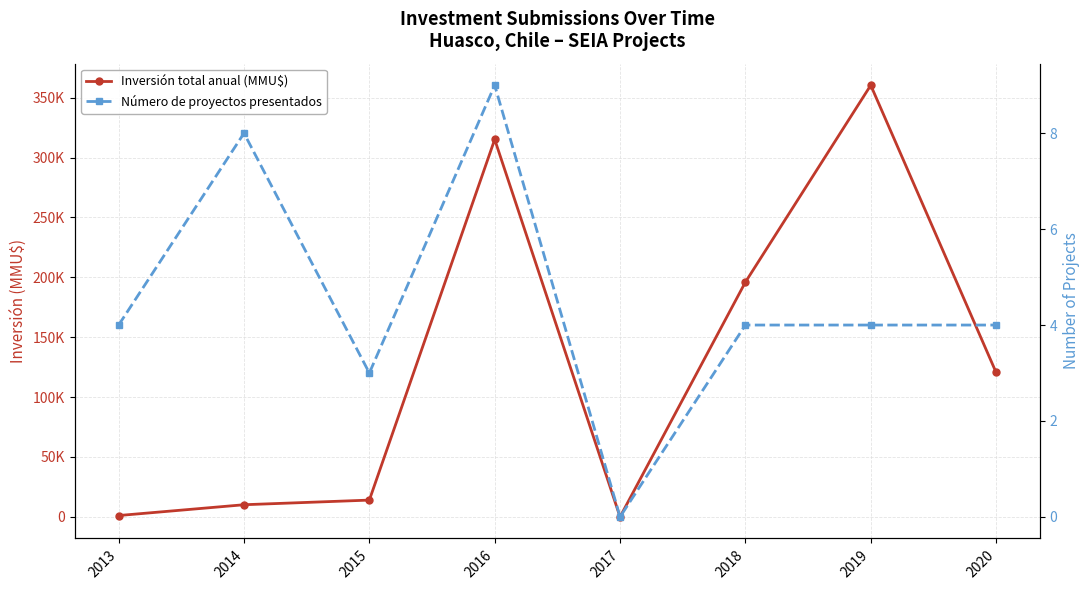

In Número de proyectos presentados, how many points are higher than both neighbors (excluding endpoints)?

2